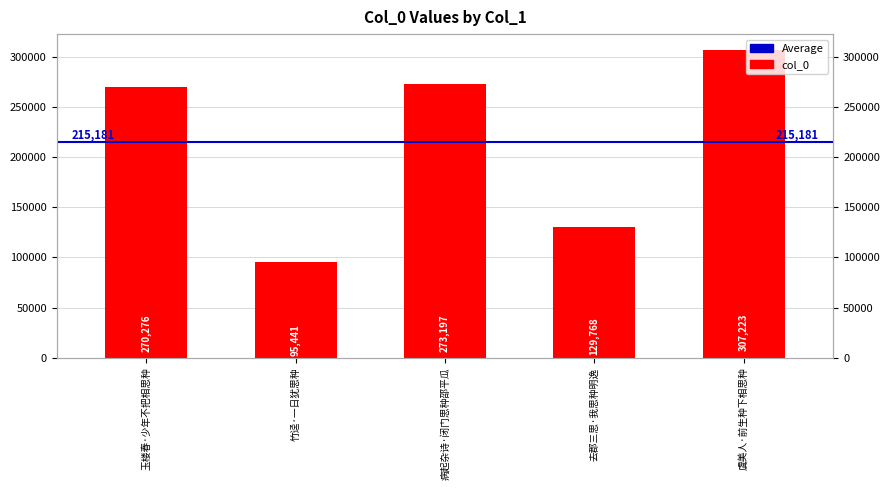

Reading left to right, extract all data points from this chart.

玉楼春·少年不把相思种=270276	竹迳·一日犹思种=95441	病起杂诗·闭门思种邵平瓜=273197	去郡三思·我思种明逸=129768	虞美人·前生种下相思种=307223